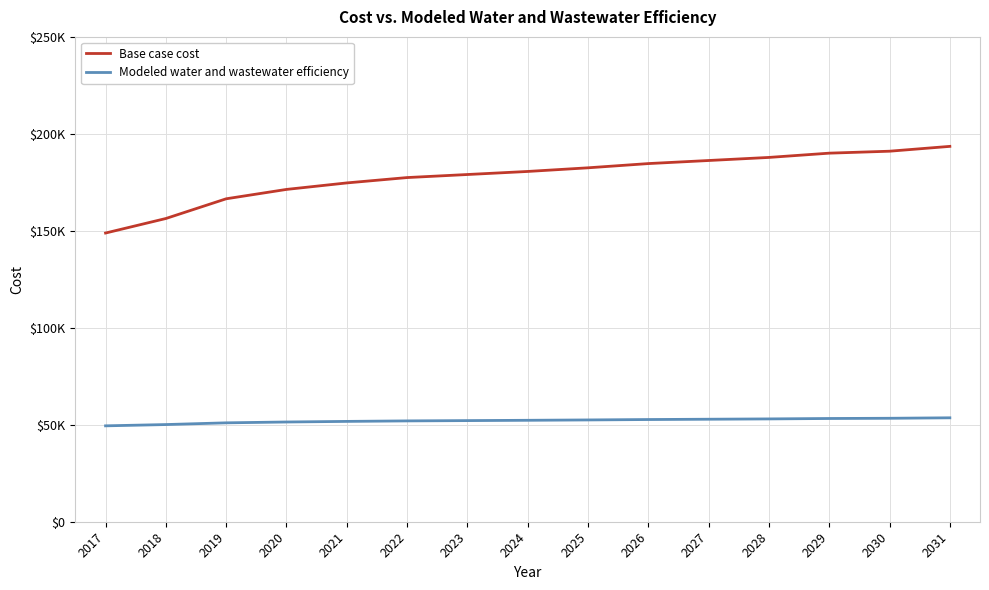

Which has a higher value, 2031 or 2021?

2031